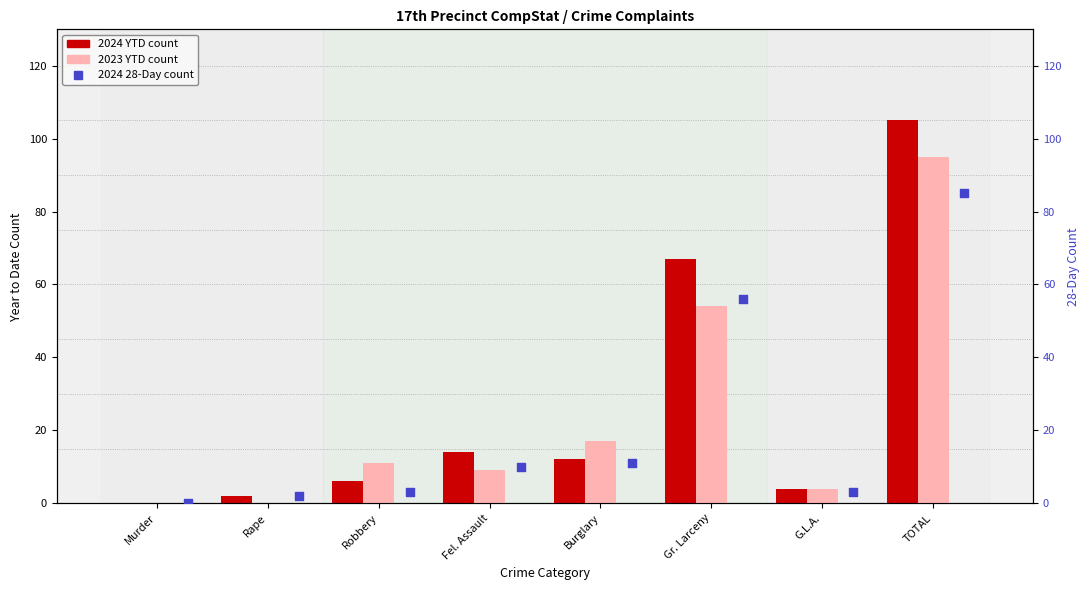

Which series has the largest total across all categories?

2024 YTD